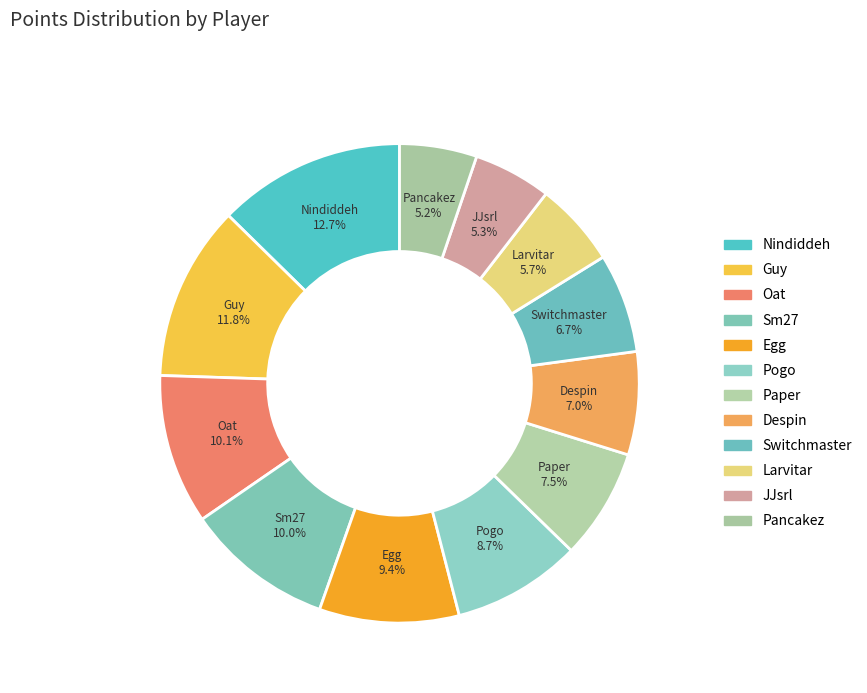

To the nearest percent, what is the combined percentage of Despin and Paper?

14%